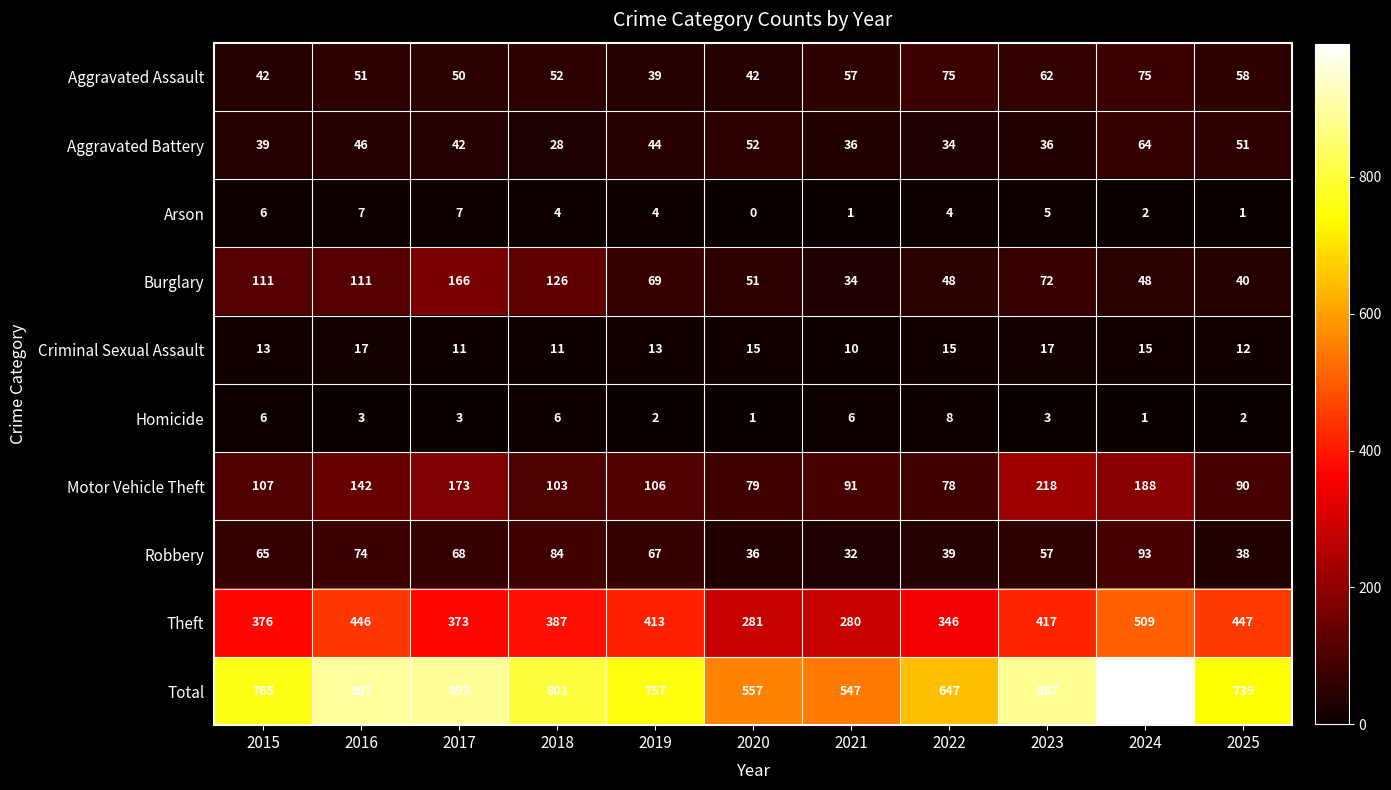

Rank the series by their maximum value, from lowest to highest.

Arson, Homicide, Criminal Sexual Assault, Aggravated Battery, Aggravated Assault, Robbery, Burglary, Motor Vehicle Theft, Theft, Total